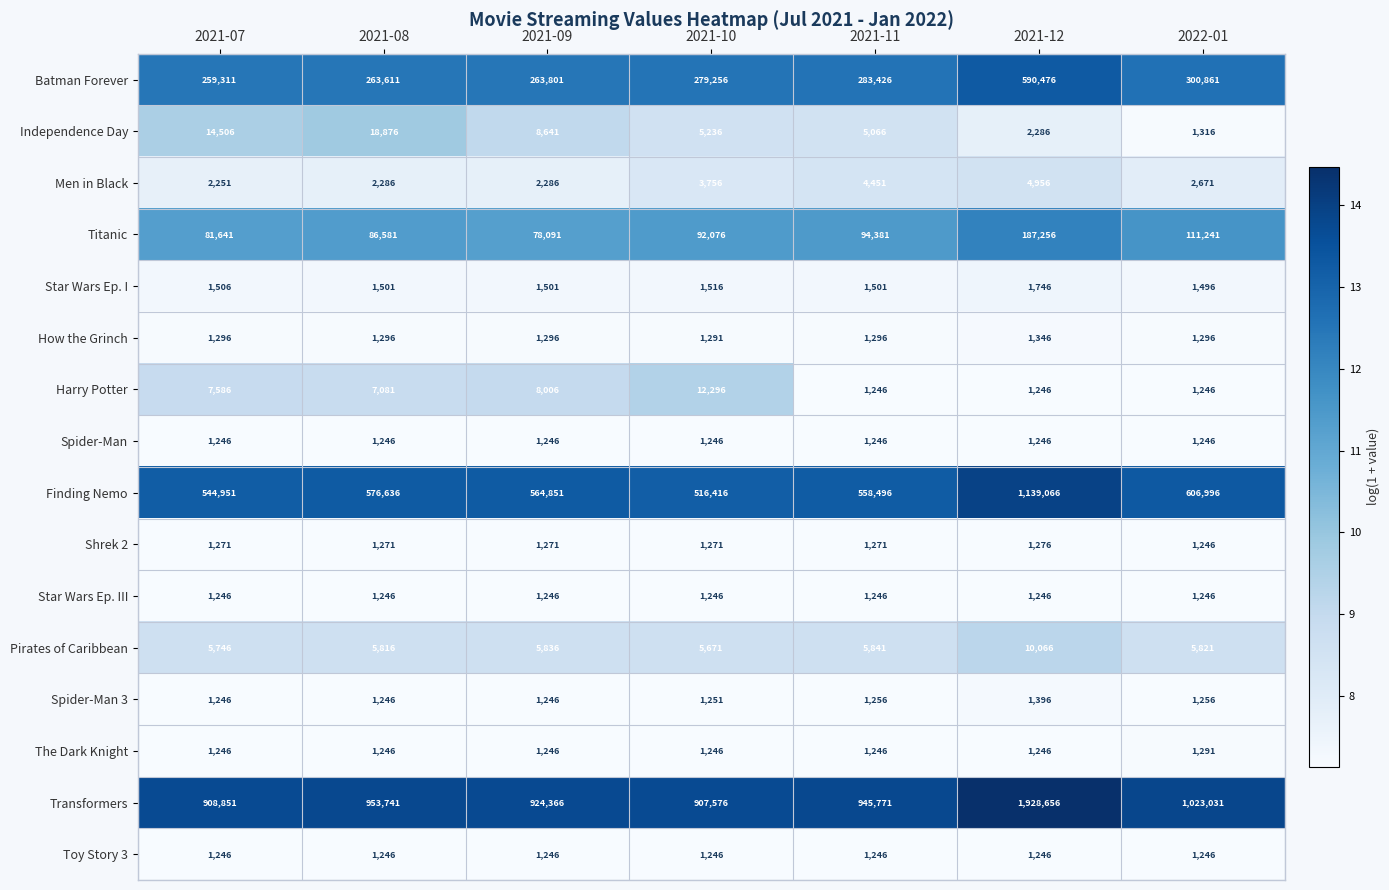

Which series has the largest total across all categories?

Transformers